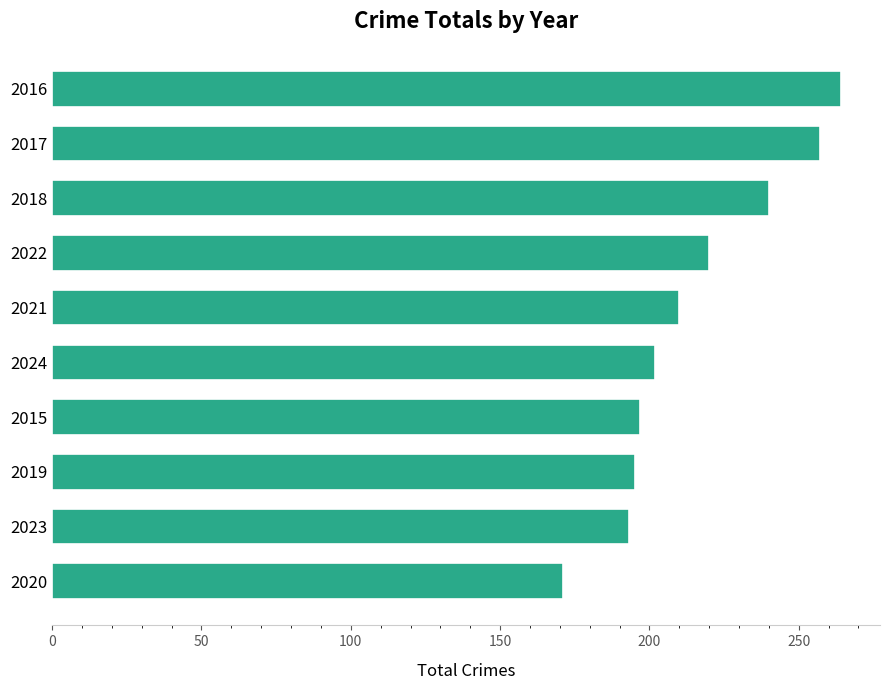

What is the average value?

215